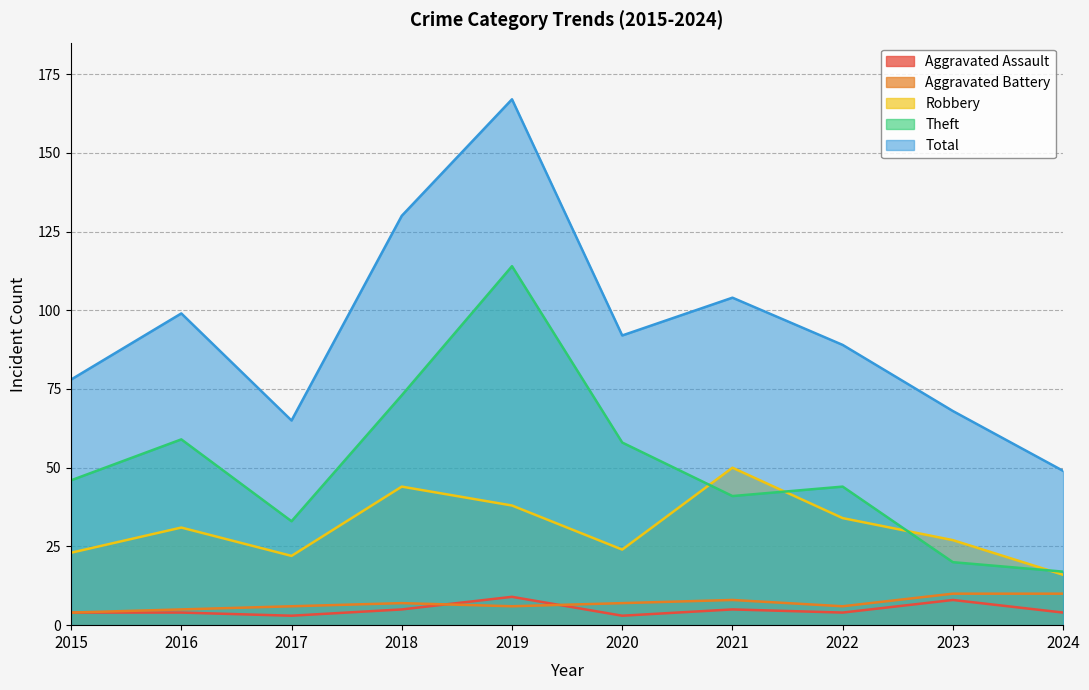

The Aggravated Battery series shows 7 at 2018. True or false?

True